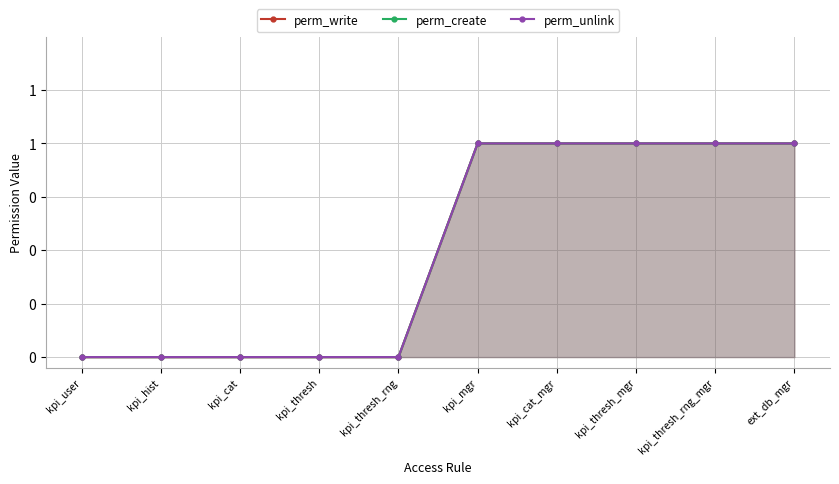

What is the difference between the maximum and second lowest values in the perm_write series?

1